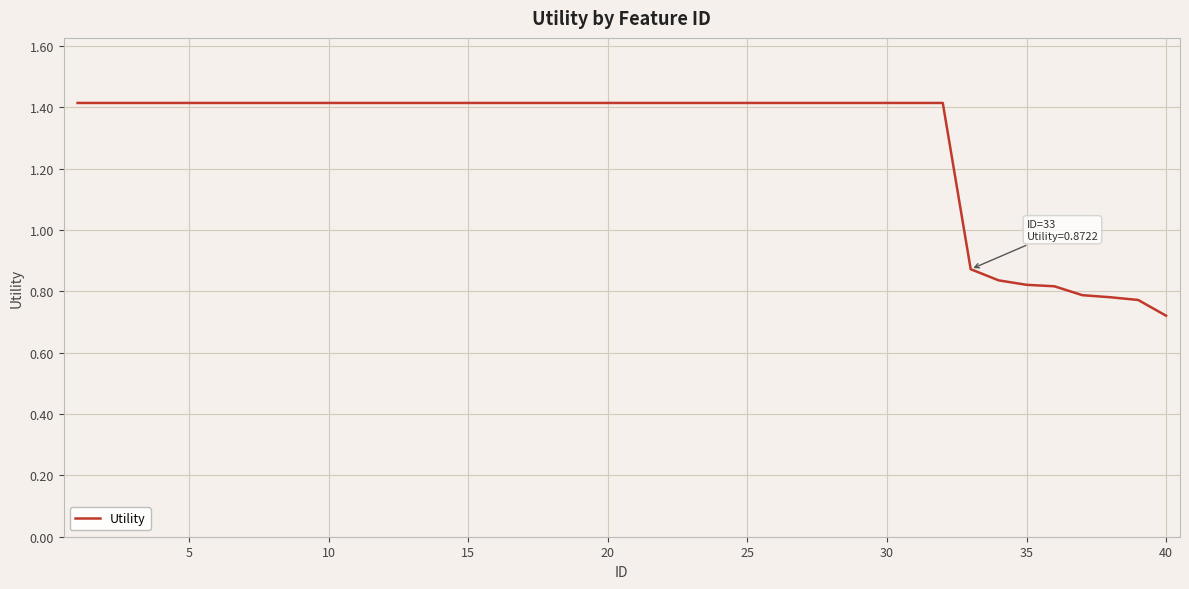

What is the greatest value displayed?

1.4